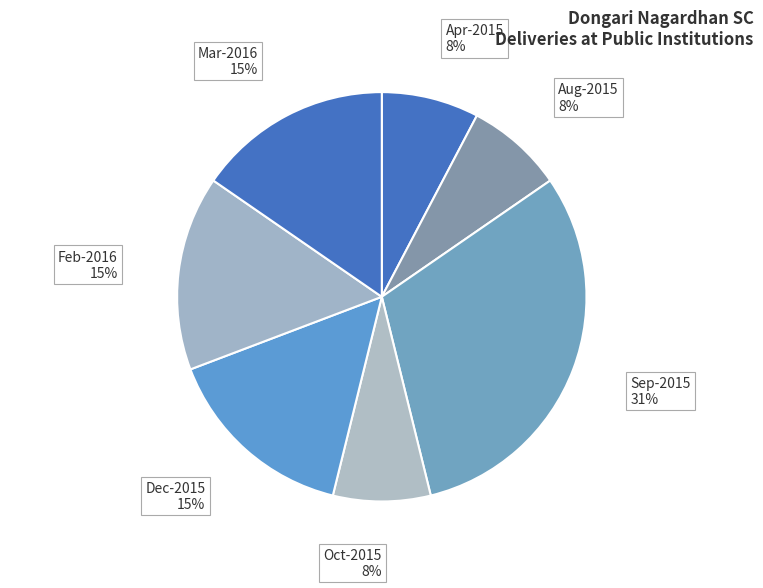

Does any single category account for the majority?

No